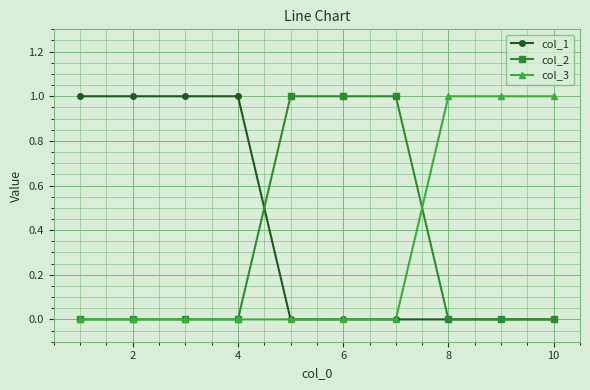

Reading left to right, extract all data points from this chart.

col_1: 1	1	1	1	0	0	0	0	0	0
col_2: 0	0	0	0	1	1	1	0	0	0
col_3: 0	0	0	0	0	0	0	1	1	1